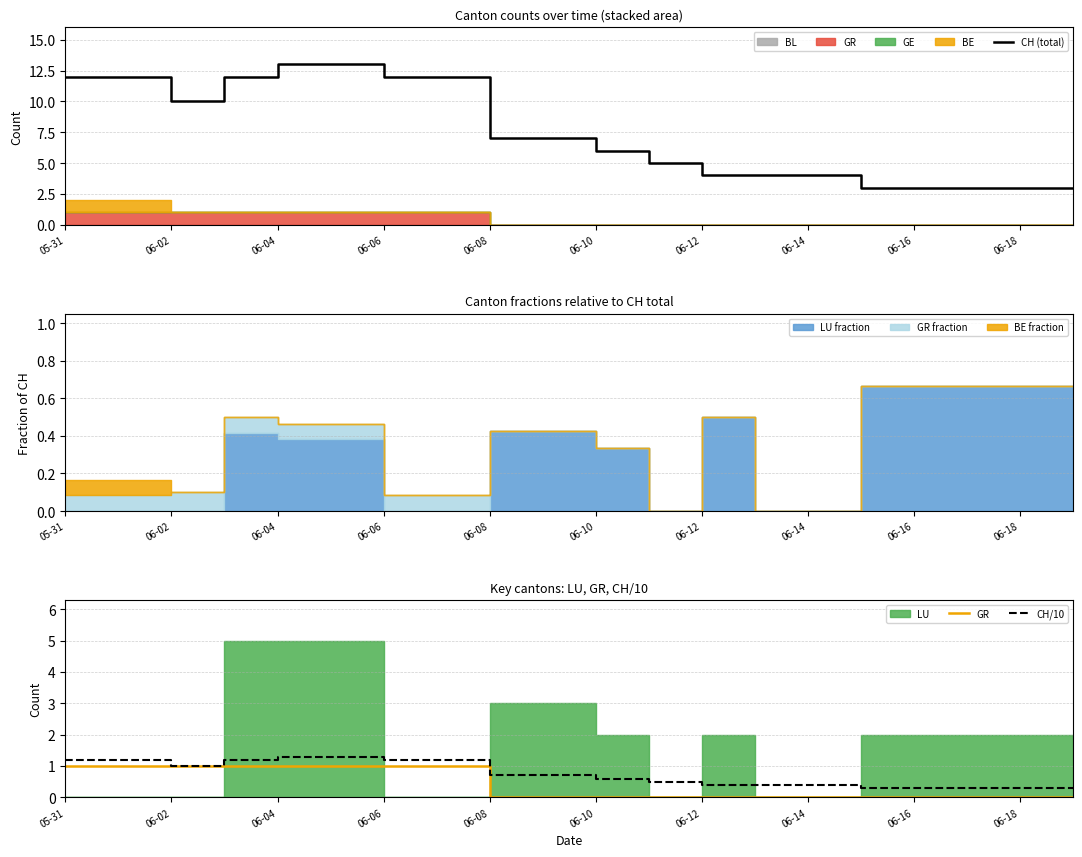

What is the minimum value for CH (total)?

3